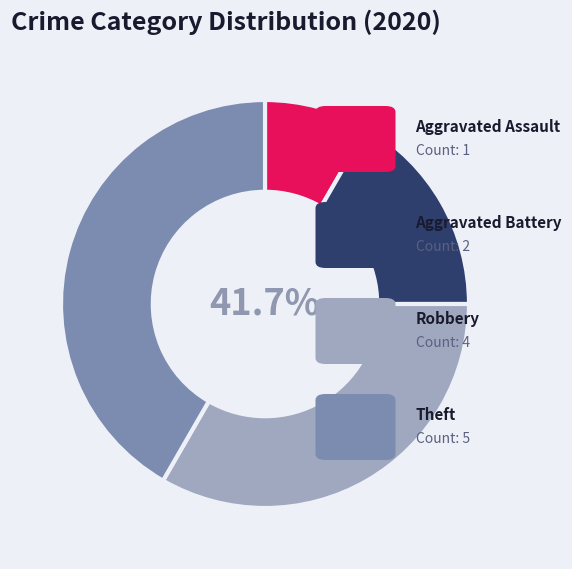

Does Robbery represent more than half of the total?

No